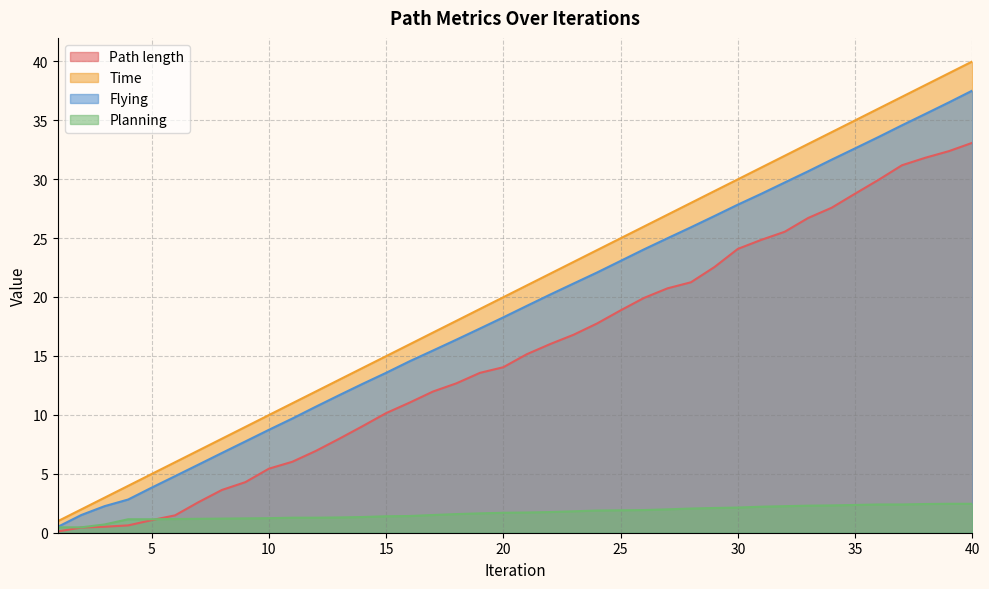

How many data points in Path length are above 15?

20